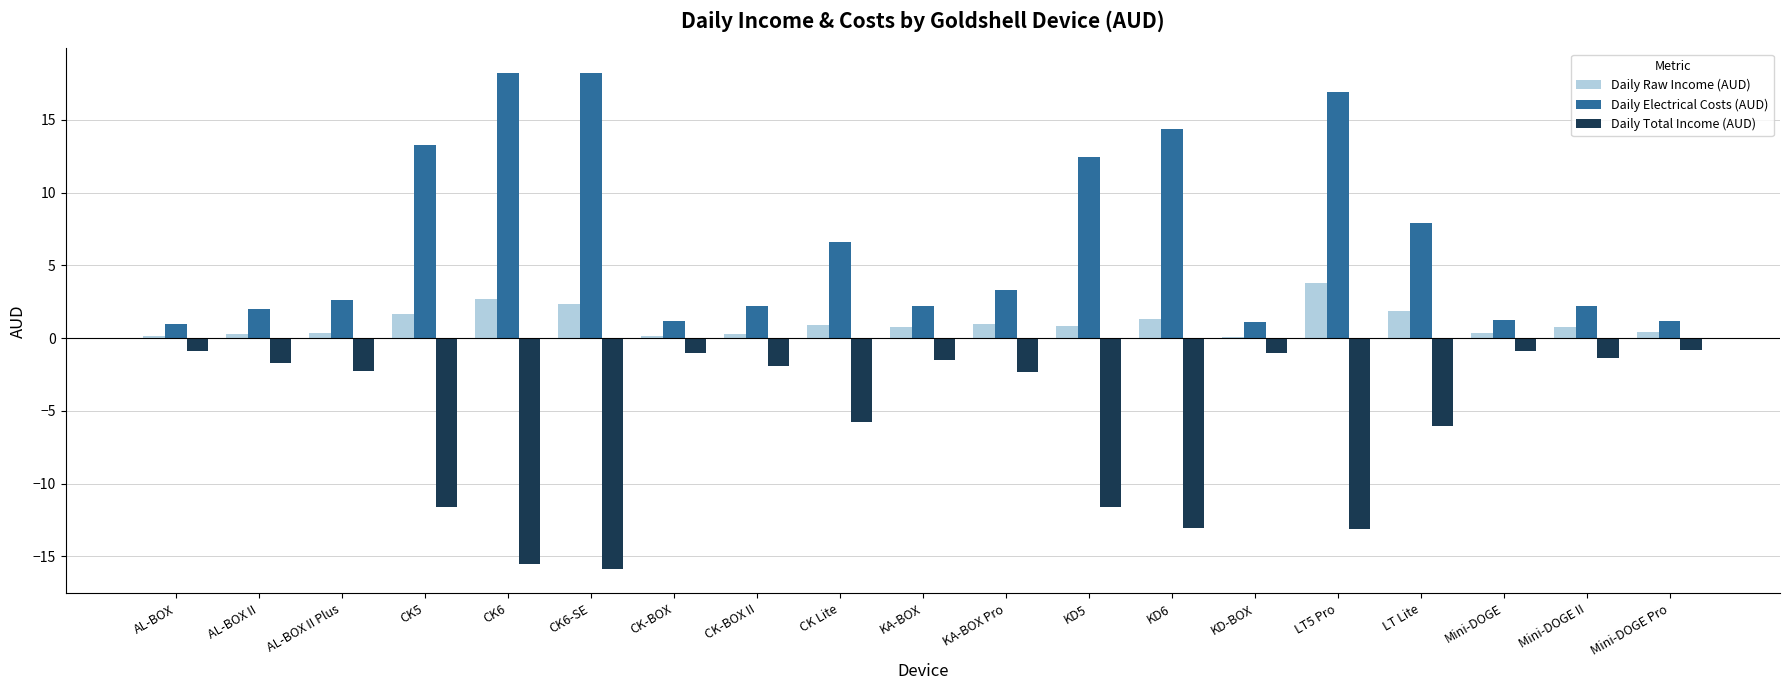

What is the sum of all Daily Electrical Costs (AUD) values?

128.3